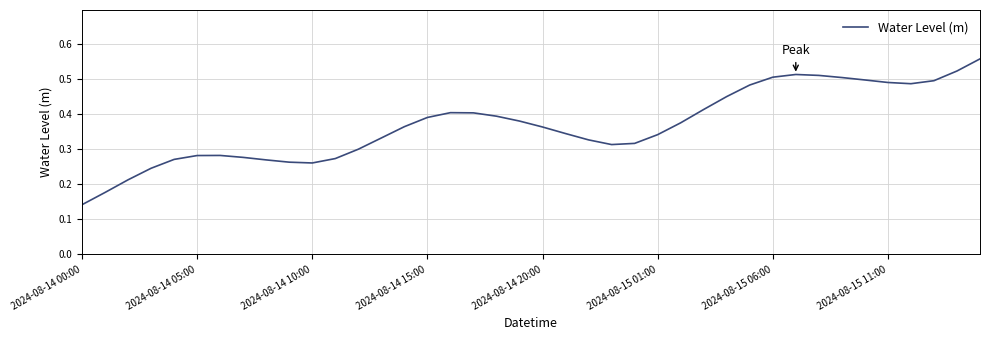

The value at 2024-08-15 11:00 is 0.1. True or false?

False